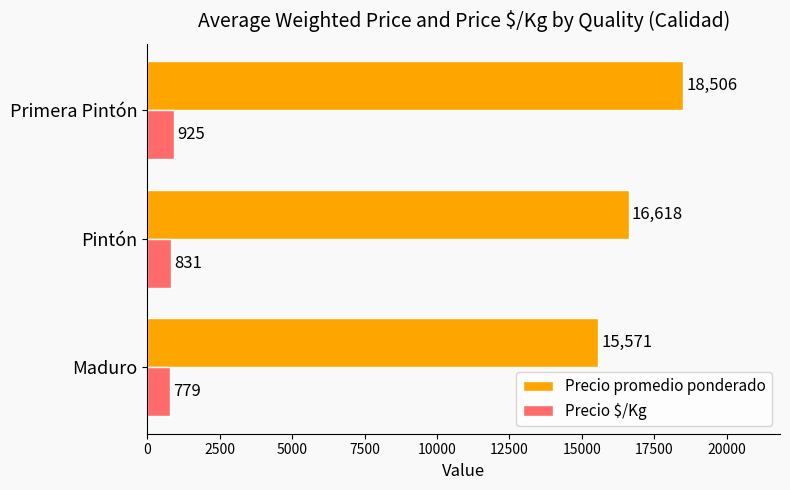

How many data points in Precio $/Kg are less than 831?

1